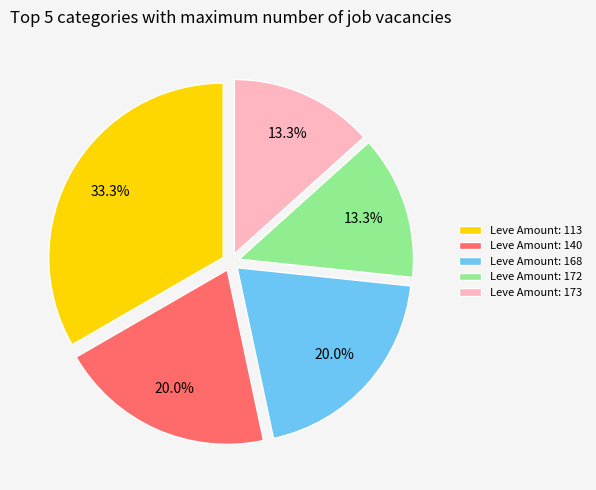

What portion of the pie excludes Leve Amount: 172?

86.7%